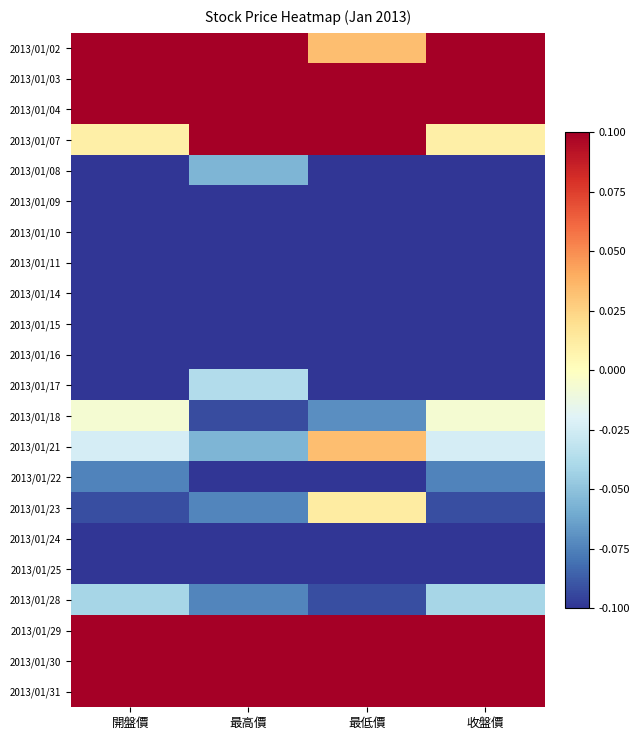

What is the greatest value displayed?

0.8